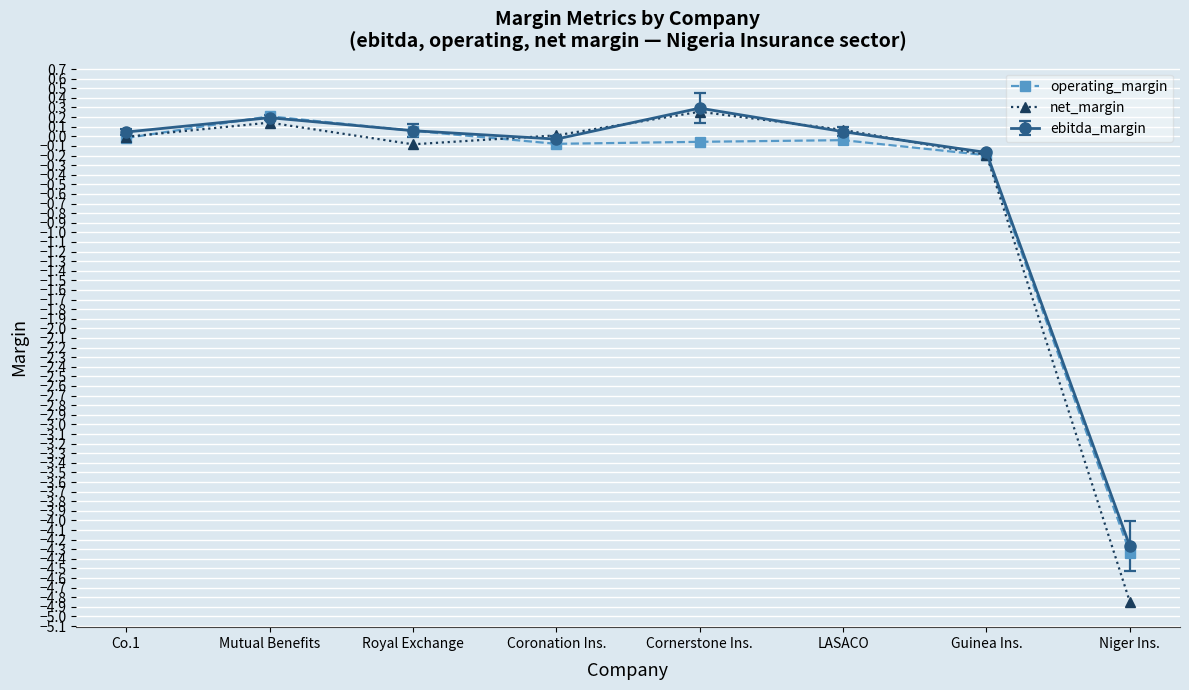

Which series has the widest spread of values?

net_margin